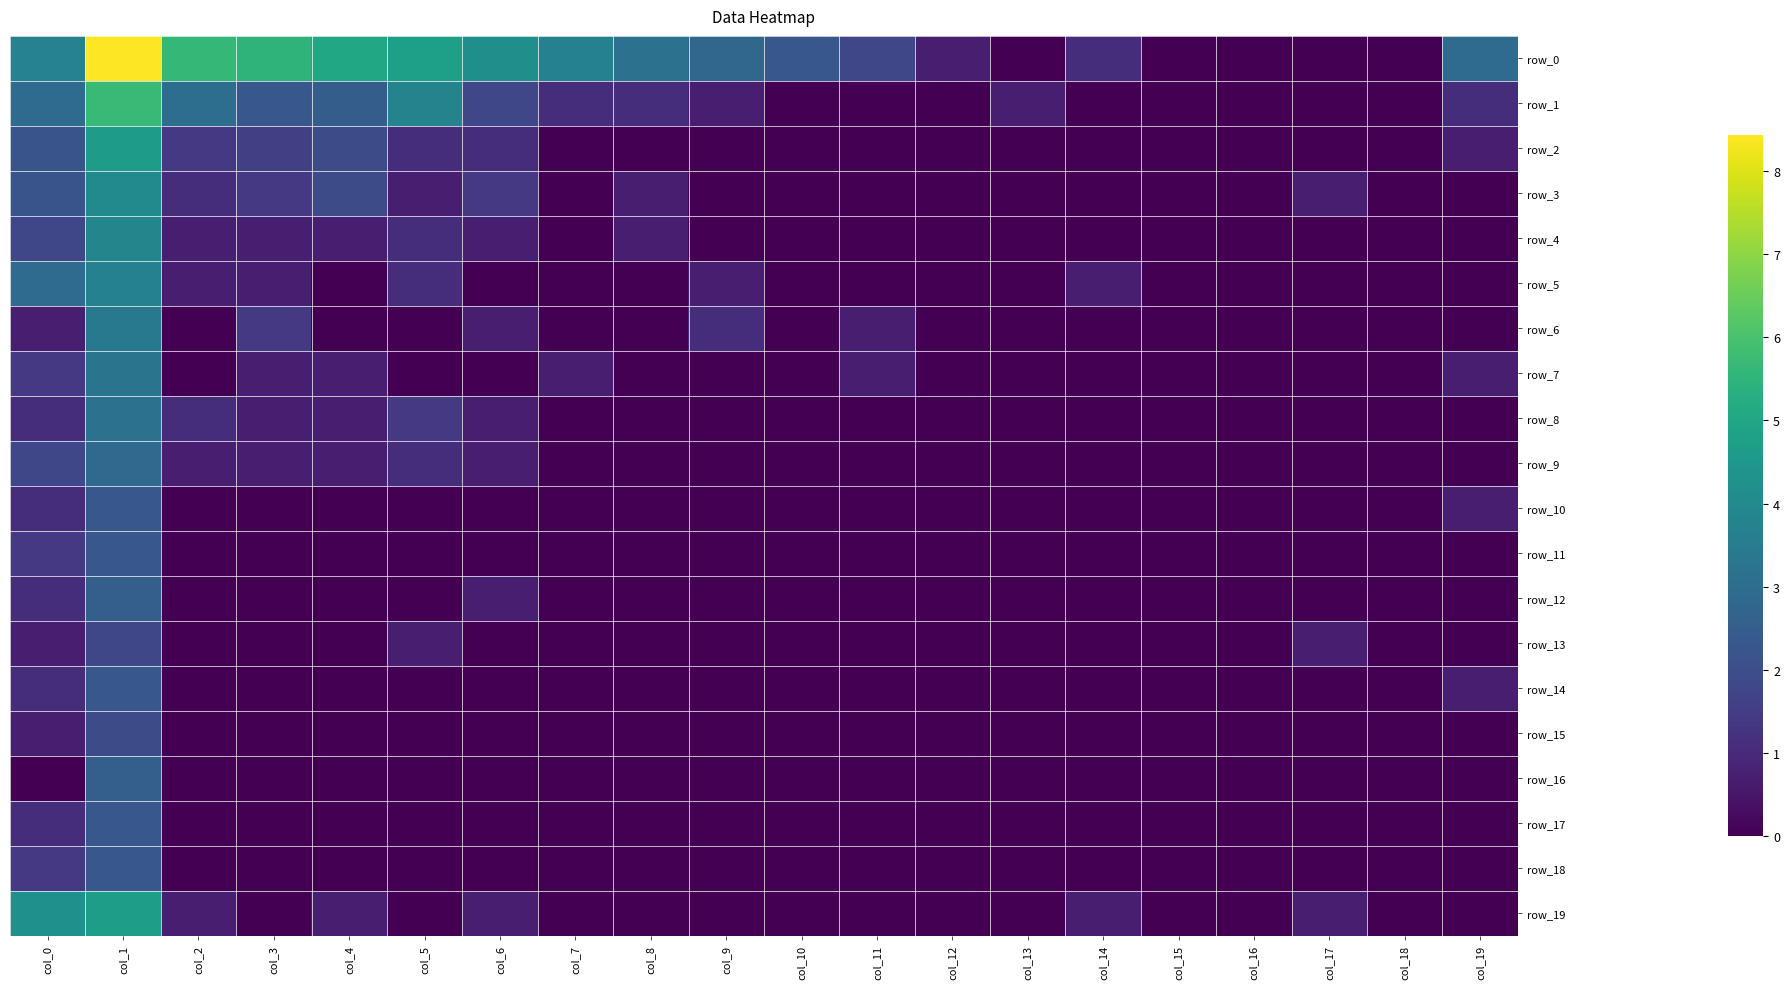

Reading right to left, transcribe all the data shown in this chart.

row_0: col_19=2.9	col_18=0.0	col_17=0.0	col_16=0.0	col_15=0.0	col_14=1.1	col_13=0.0	col_12=0.7	col_11=1.8	col_10=2.3	col_9=2.8	col_8=3.1	col_7=3.7	col_6=4.2	col_5=4.7	col_4=5.0	col_3=5.5	col_2=5.6	col_1=8.4	col_0=3.7
row_1: col_19=1.1	col_18=0.0	col_17=0.0	col_16=0.0	col_15=0.0	col_14=0.0	col_13=0.7	col_12=0.0	col_11=0.0	col_10=0.0	col_9=0.7	col_8=1.1	col_7=1.1	col_6=1.8	col_5=3.8	col_4=2.5	col_3=2.3	col_2=3.0	col_1=5.7	col_0=2.9
row_2: col_19=0.7	col_18=0.0	col_17=0.0	col_16=0.0	col_15=0.0	col_14=0.0	col_13=0.0	col_12=0.0	col_11=0.0	col_10=0.0	col_9=0.0	col_8=0.0	col_7=0.0	col_6=1.1	col_5=1.1	col_4=1.9	col_3=1.6	col_2=1.4	col_1=4.6	col_0=2.2
row_3: col_19=0.0	col_18=0.0	col_17=0.7	col_16=0.0	col_15=0.0	col_14=0.0	col_13=0.0	col_12=0.0	col_11=0.0	col_10=0.0	col_9=0.0	col_8=0.7	col_7=0.0	col_6=1.4	col_5=0.7	col_4=1.9	col_3=1.4	col_2=1.1	col_1=4.0	col_0=2.2
row_4: col_19=0.0	col_18=0.0	col_17=0.0	col_16=0.0	col_15=0.0	col_14=0.0	col_13=0.0	col_12=0.0	col_11=0.0	col_10=0.0	col_9=0.0	col_8=0.7	col_7=0.0	col_6=0.7	col_5=1.1	col_4=0.7	col_3=0.7	col_2=0.7	col_1=3.9	col_0=1.8
row_5: col_19=0.0	col_18=0.0	col_17=0.0	col_16=0.0	col_15=0.0	col_14=0.7	col_13=0.0	col_12=0.0	col_11=0.0	col_10=0.0	col_9=0.7	col_8=0.0	col_7=0.0	col_6=0.0	col_5=1.1	col_4=0.0	col_3=0.7	col_2=0.7	col_1=3.7	col_0=2.9
row_6: col_19=0.0	col_18=0.0	col_17=0.0	col_16=0.0	col_15=0.0	col_14=0.0	col_13=0.0	col_12=0.0	col_11=0.7	col_10=0.0	col_9=1.1	col_8=0.0	col_7=0.0	col_6=0.7	col_5=0.0	col_4=0.0	col_3=1.4	col_2=0.0	col_1=3.4	col_0=0.7
row_7: col_19=0.7	col_18=0.0	col_17=0.0	col_16=0.0	col_15=0.0	col_14=0.0	col_13=0.0	col_12=0.0	col_11=0.7	col_10=0.0	col_9=0.0	col_8=0.0	col_7=0.7	col_6=0.0	col_5=0.0	col_4=0.7	col_3=0.7	col_2=0.0	col_1=3.3	col_0=1.4
row_8: col_19=0.0	col_18=0.0	col_17=0.0	col_16=0.0	col_15=0.0	col_14=0.0	col_13=0.0	col_12=0.0	col_11=0.0	col_10=0.0	col_9=0.0	col_8=0.0	col_7=0.0	col_6=0.7	col_5=1.4	col_4=0.7	col_3=0.7	col_2=1.1	col_1=3.2	col_0=1.1
row_9: col_19=0.0	col_18=0.0	col_17=0.0	col_16=0.0	col_15=0.0	col_14=0.0	col_13=0.0	col_12=0.0	col_11=0.0	col_10=0.0	col_9=0.0	col_8=0.0	col_7=0.0	col_6=0.7	col_5=1.1	col_4=0.7	col_3=0.7	col_2=0.7	col_1=2.9	col_0=1.8
row_10: col_19=0.7	col_18=0.0	col_17=0.0	col_16=0.0	col_15=0.0	col_14=0.0	col_13=0.0	col_12=0.0	col_11=0.0	col_10=0.0	col_9=0.0	col_8=0.0	col_7=0.0	col_6=0.0	col_5=0.0	col_4=0.0	col_3=0.0	col_2=0.0	col_1=2.3	col_0=1.1
row_11: col_19=0.0	col_18=0.0	col_17=0.0	col_16=0.0	col_15=0.0	col_14=0.0	col_13=0.0	col_12=0.0	col_11=0.0	col_10=0.0	col_9=0.0	col_8=0.0	col_7=0.0	col_6=0.0	col_5=0.0	col_4=0.0	col_3=0.0	col_2=0.0	col_1=2.3	col_0=1.4
row_12: col_19=0.0	col_18=0.0	col_17=0.0	col_16=0.0	col_15=0.0	col_14=0.0	col_13=0.0	col_12=0.0	col_11=0.0	col_10=0.0	col_9=0.0	col_8=0.0	col_7=0.0	col_6=0.7	col_5=0.0	col_4=0.0	col_3=0.0	col_2=0.0	col_1=2.6	col_0=1.1
row_13: col_19=0.0	col_18=0.0	col_17=0.7	col_16=0.0	col_15=0.0	col_14=0.0	col_13=0.0	col_12=0.0	col_11=0.0	col_10=0.0	col_9=0.0	col_8=0.0	col_7=0.0	col_6=0.0	col_5=0.7	col_4=0.0	col_3=0.0	col_2=0.0	col_1=1.8	col_0=0.7
row_14: col_19=0.7	col_18=0.0	col_17=0.0	col_16=0.0	col_15=0.0	col_14=0.0	col_13=0.0	col_12=0.0	col_11=0.0	col_10=0.0	col_9=0.0	col_8=0.0	col_7=0.0	col_6=0.0	col_5=0.0	col_4=0.0	col_3=0.0	col_2=0.0	col_1=2.3	col_0=1.1
row_15: col_19=0.0	col_18=0.0	col_17=0.0	col_16=0.0	col_15=0.0	col_14=0.0	col_13=0.0	col_12=0.0	col_11=0.0	col_10=0.0	col_9=0.0	col_8=0.0	col_7=0.0	col_6=0.0	col_5=0.0	col_4=0.0	col_3=0.0	col_2=0.0	col_1=1.9	col_0=0.7
row_16: col_19=0.0	col_18=0.0	col_17=0.0	col_16=0.0	col_15=0.0	col_14=0.0	col_13=0.0	col_12=0.0	col_11=0.0	col_10=0.0	col_9=0.0	col_8=0.0	col_7=0.0	col_6=0.0	col_5=0.0	col_4=0.0	col_3=0.0	col_2=0.0	col_1=2.6	col_0=0.0
row_17: col_19=0.0	col_18=0.0	col_17=0.0	col_16=0.0	col_15=0.0	col_14=0.0	col_13=0.0	col_12=0.0	col_11=0.0	col_10=0.0	col_9=0.0	col_8=0.0	col_7=0.0	col_6=0.0	col_5=0.0	col_4=0.0	col_3=0.0	col_2=0.0	col_1=2.3	col_0=1.1
row_18: col_19=0.0	col_18=0.0	col_17=0.0	col_16=0.0	col_15=0.0	col_14=0.0	col_13=0.0	col_12=0.0	col_11=0.0	col_10=0.0	col_9=0.0	col_8=0.0	col_7=0.0	col_6=0.0	col_5=0.0	col_4=0.0	col_3=0.0	col_2=0.0	col_1=2.3	col_0=1.4
row_19: col_19=0.0	col_18=0.0	col_17=0.7	col_16=0.0	col_15=0.0	col_14=0.7	col_13=0.0	col_12=0.0	col_11=0.0	col_10=0.0	col_9=0.0	col_8=0.0	col_7=0.0	col_6=0.7	col_5=0.0	col_4=0.7	col_3=0.0	col_2=0.7	col_1=4.7	col_0=4.2